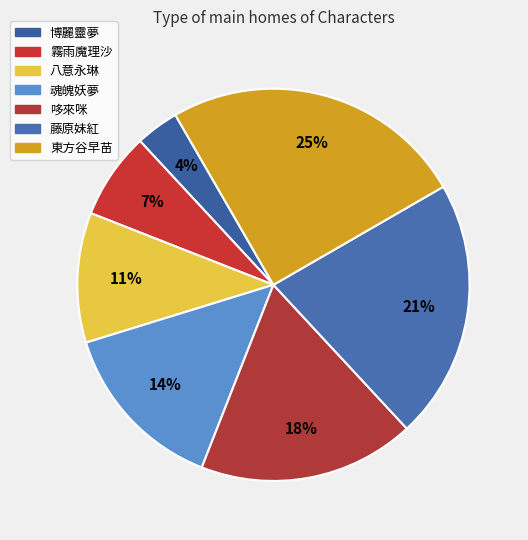

Is there any slice that represents more than half of the pie?

No